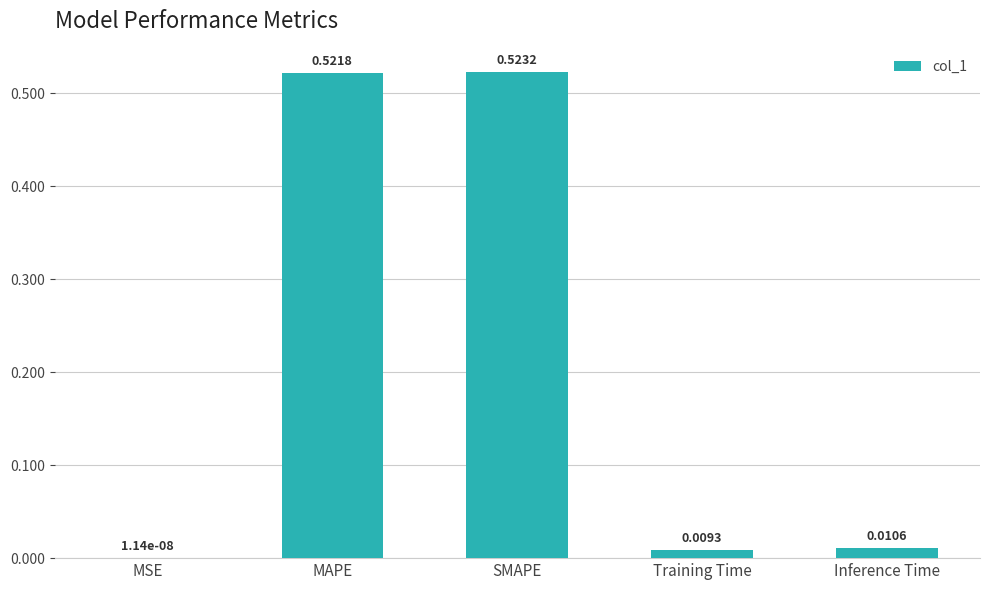

Which label corresponds to the largest value in the chart?

SMAPE